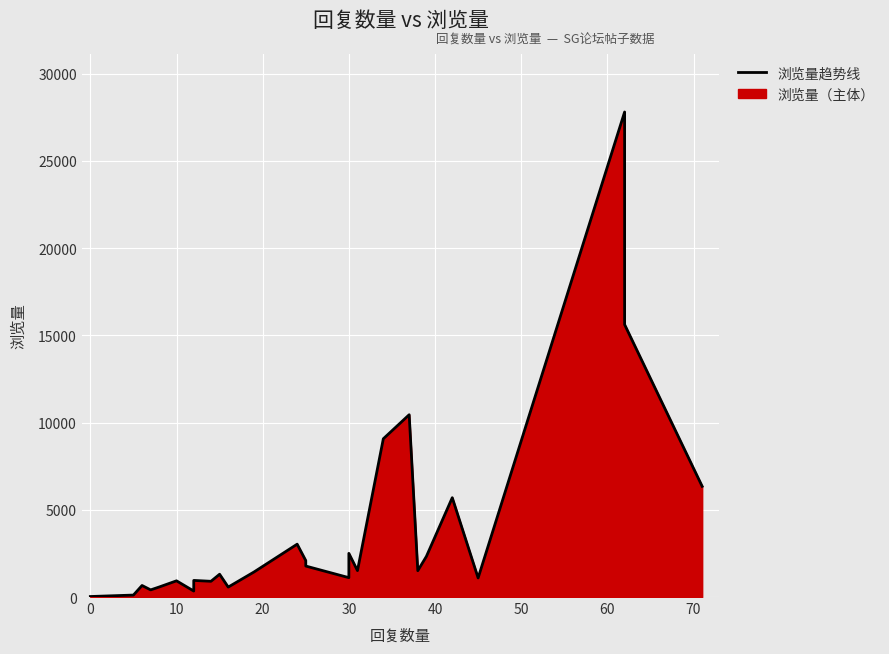

Reading left to right, extract all data points from this chart.

29	112	661	409	576	929	343	952	901	1306	569	1437	3028	2088	1775	1110	2502	1514	9069	10446	1509	2330	5693	1093	27795	15614	6343